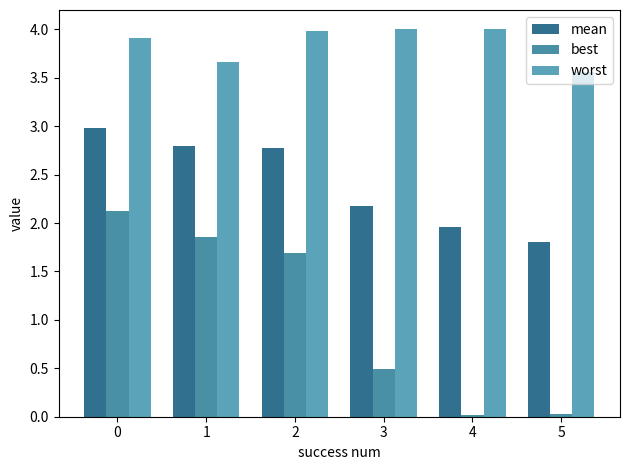

Which series has the widest spread of values?

best